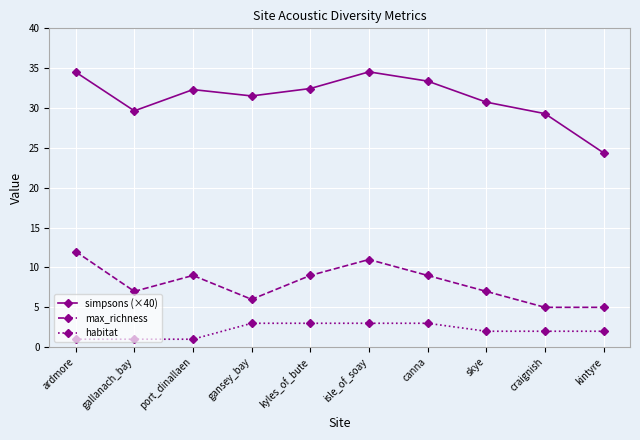

Rank the series by their maximum value, from highest to lowest.

simpsons (×40), max_richness, habitat